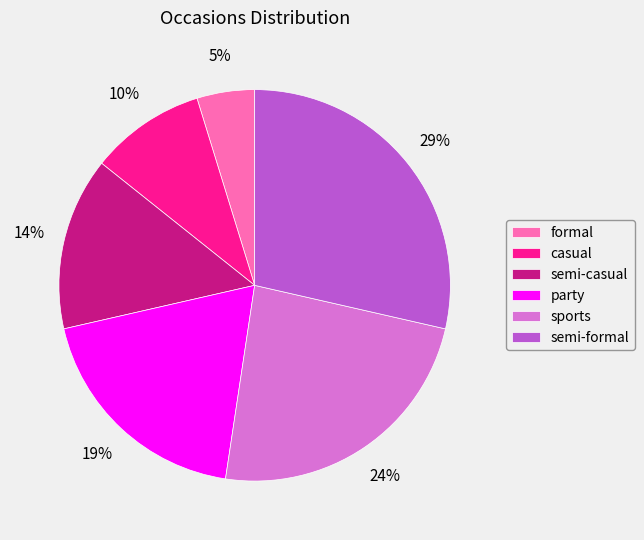

Is the sum of party and semi-casual greater than half?

No